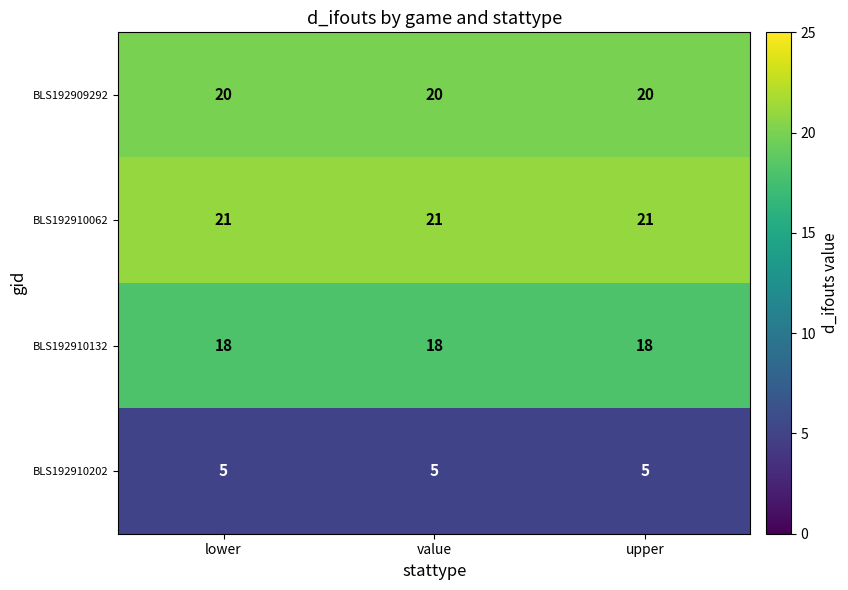

How many series are shown in this chart?

4